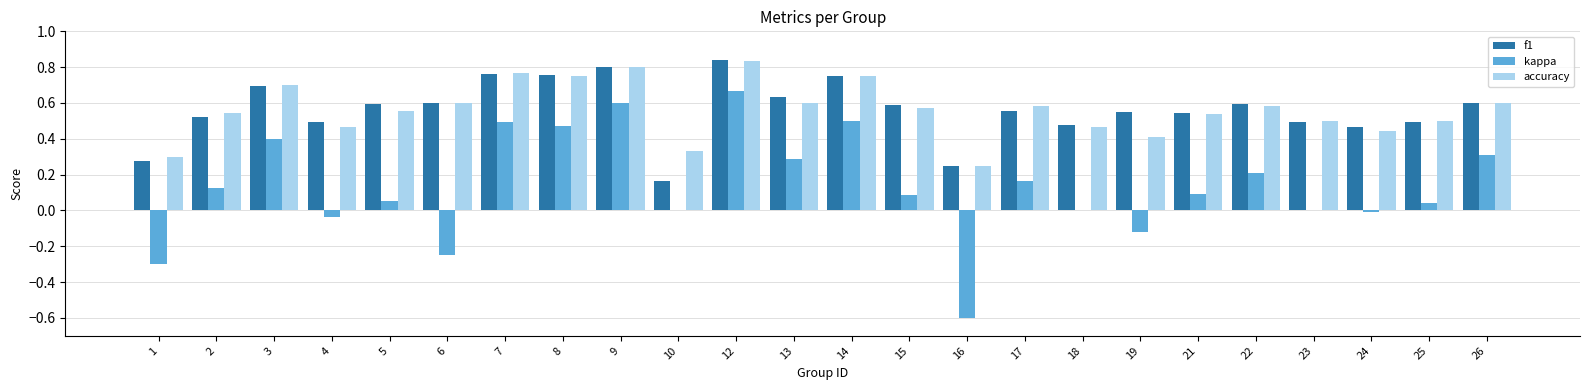

Between 6 and 25, which series saw the biggest shift?

kappa